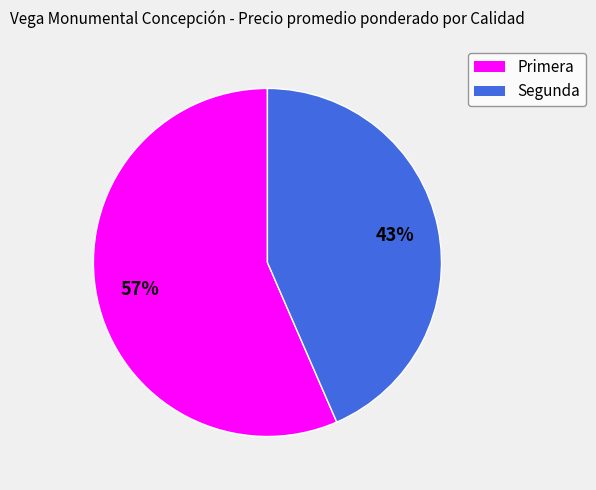

Does Primera represent more than half of the total?

Yes